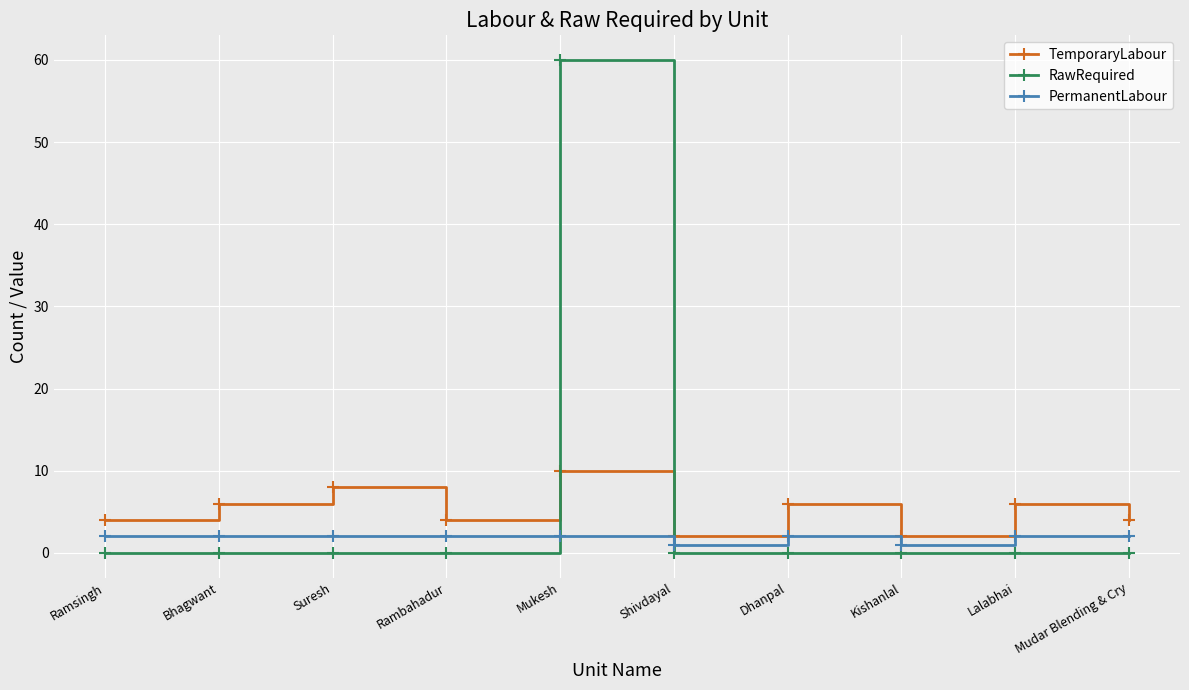

What is the difference between the second highest and minimum values in the TemporaryLabour series?

6